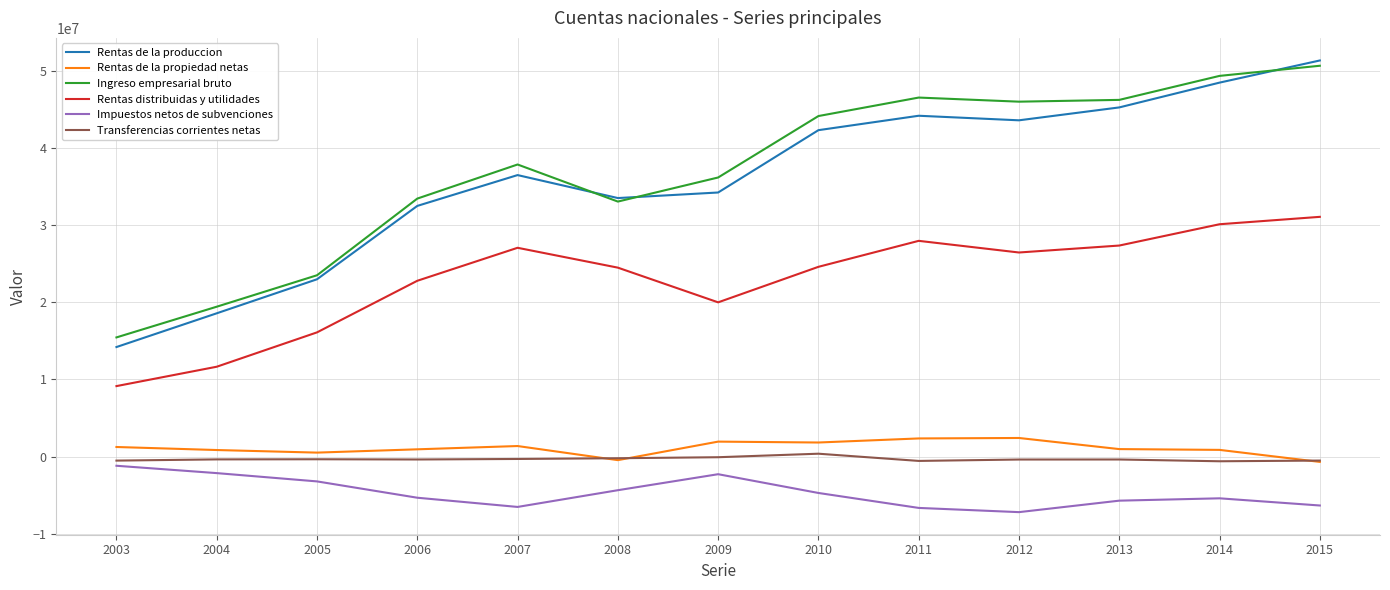

True or false: Transferencias corrientes netas and Rentas distribuidas y utilidades cross at least once.

False